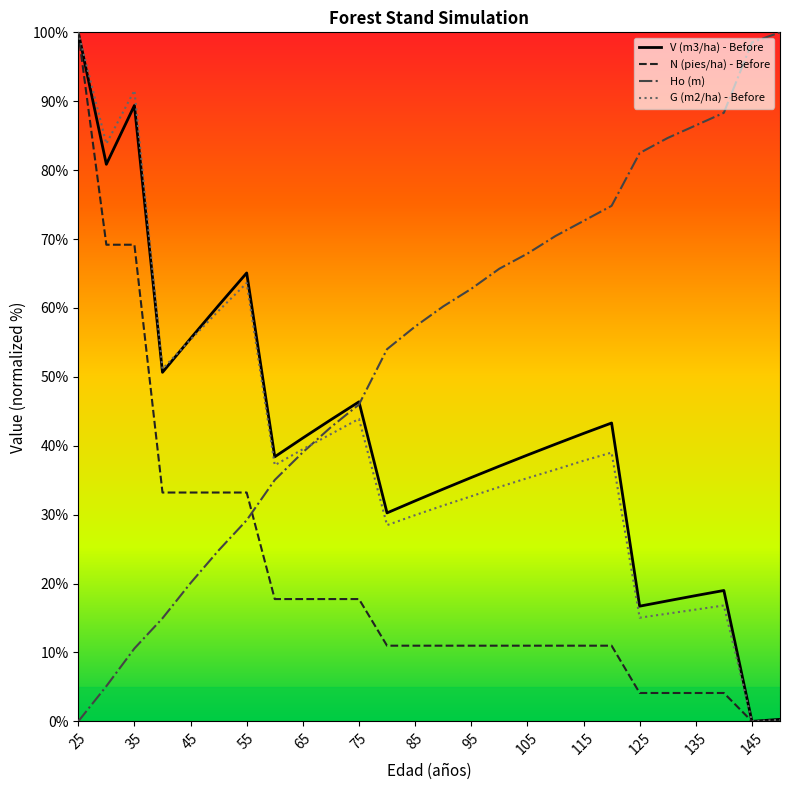

What is the maximum value shown in the chart?

100.0